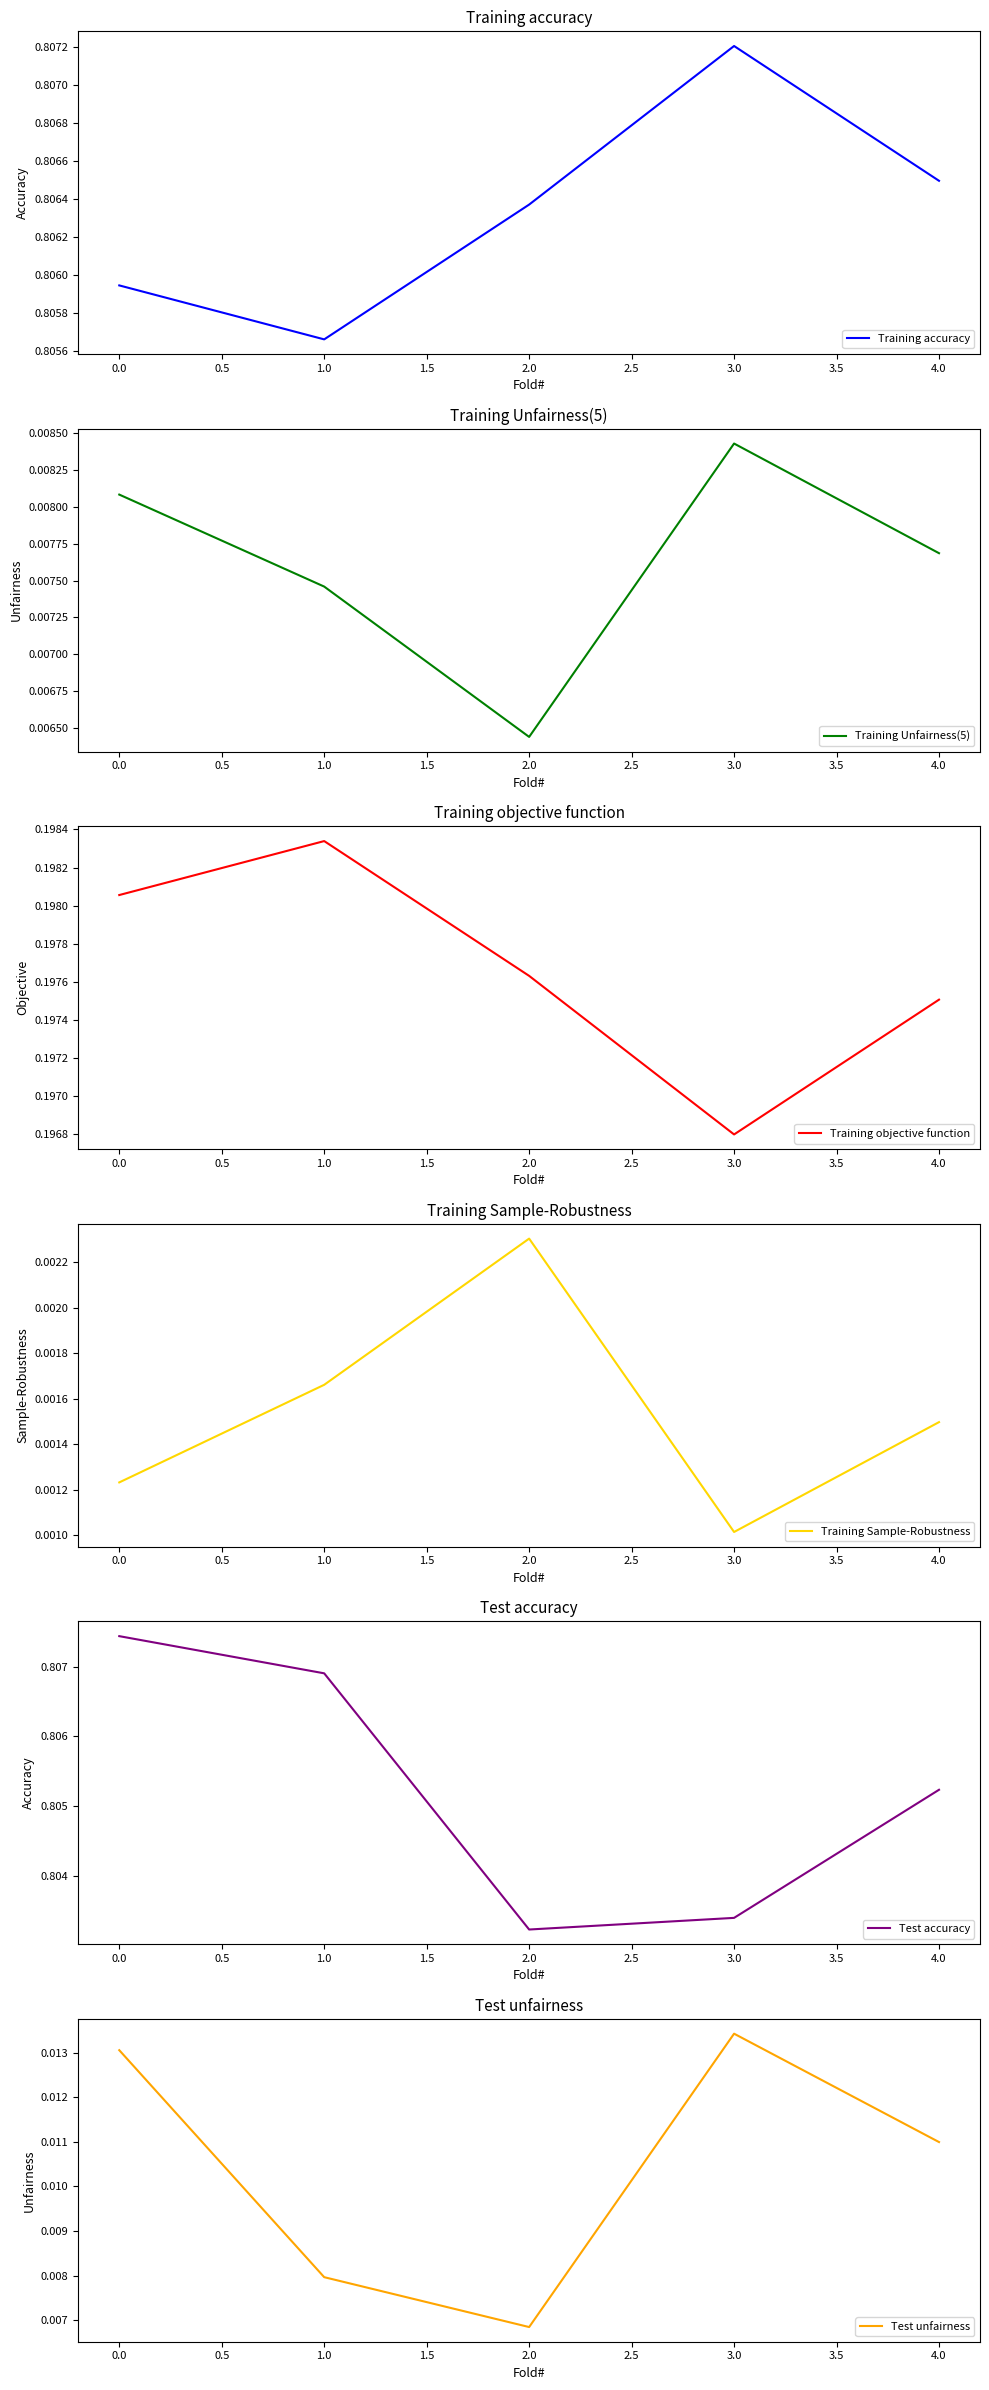

The Training accuracy series shows 1.3 at 0.0. True or false?

False